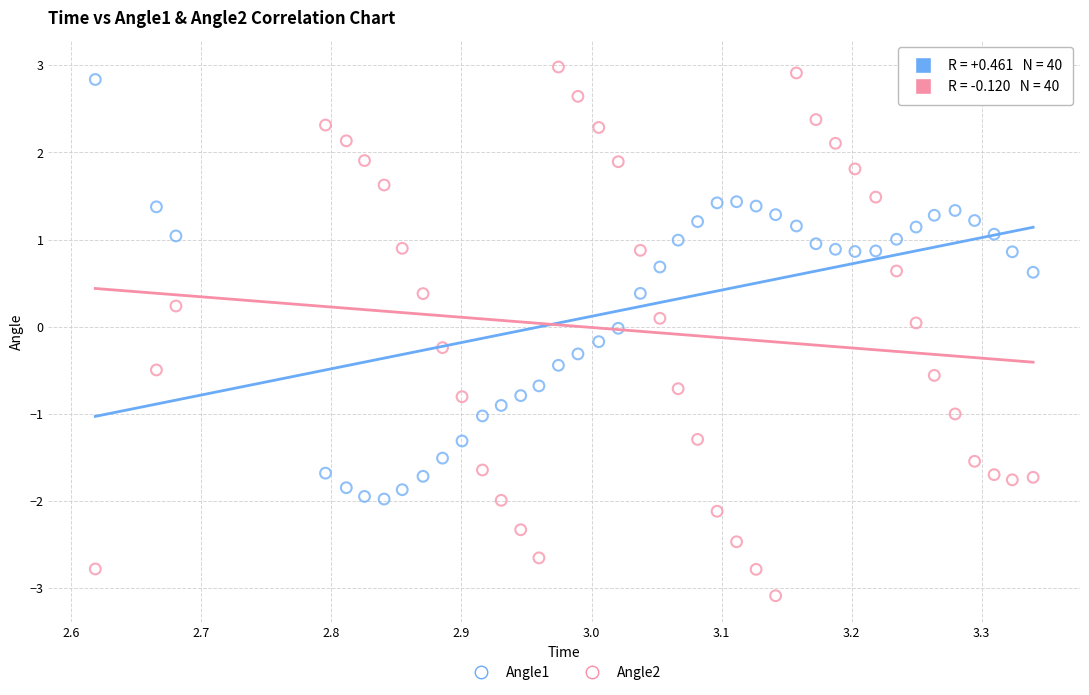

Which series reaches the maximum Y coordinate?

Angle2